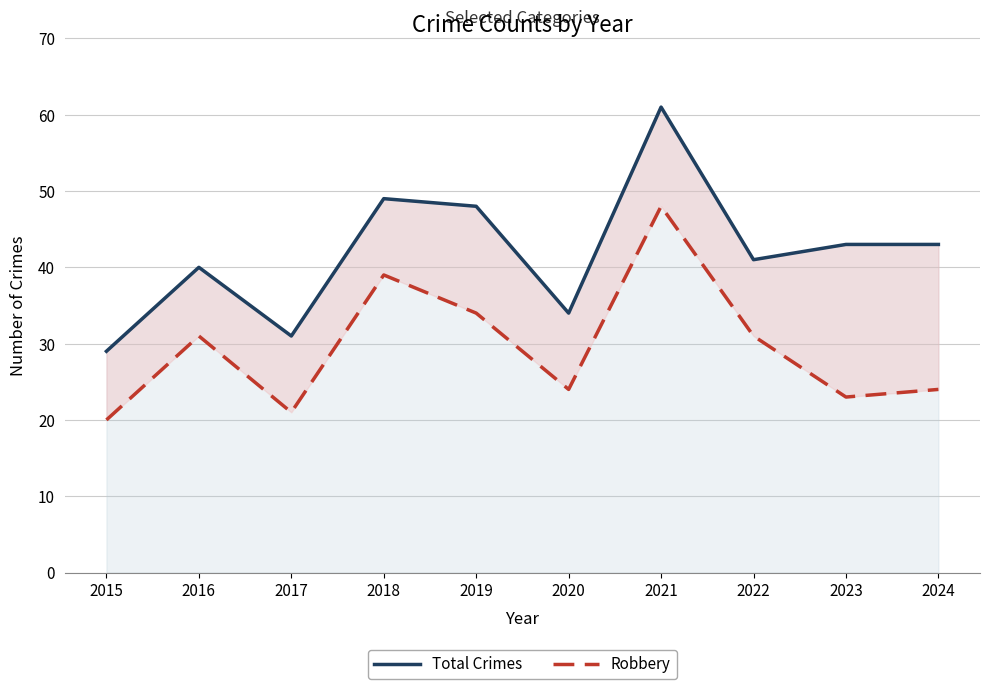

How many lines are shown in the chart?

2